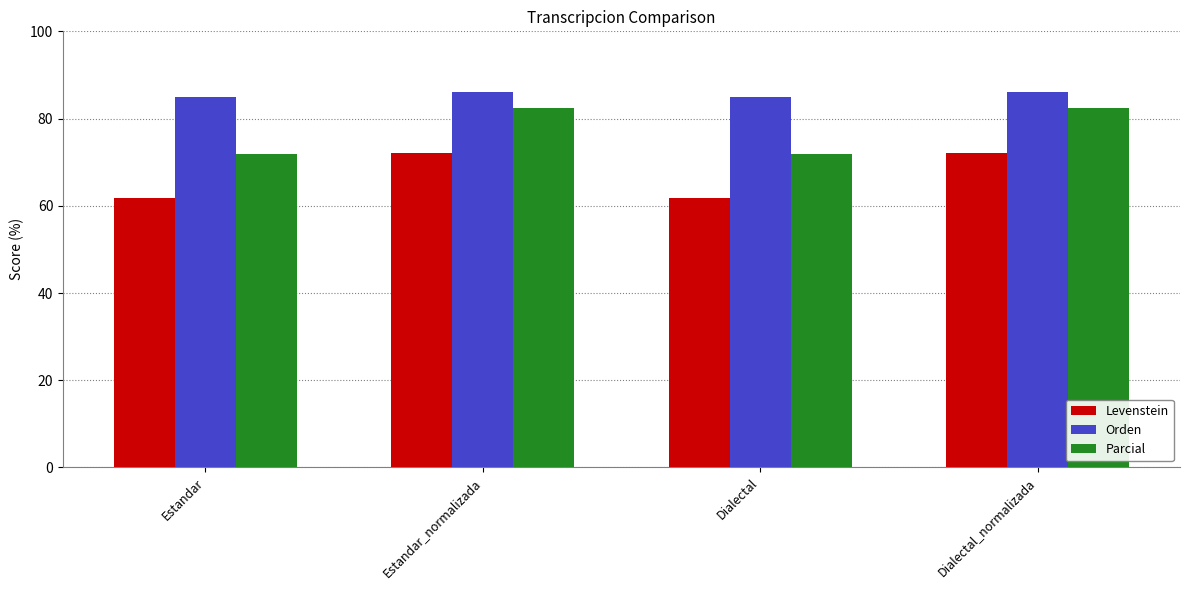

Which series has the largest range (max minus min)?

Parcial